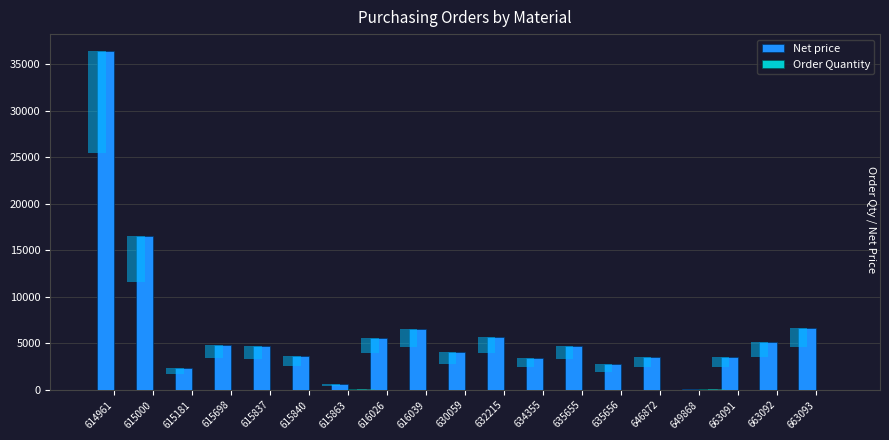

What is the approximate value of Net price at 615000, to the nearest 100?

16500